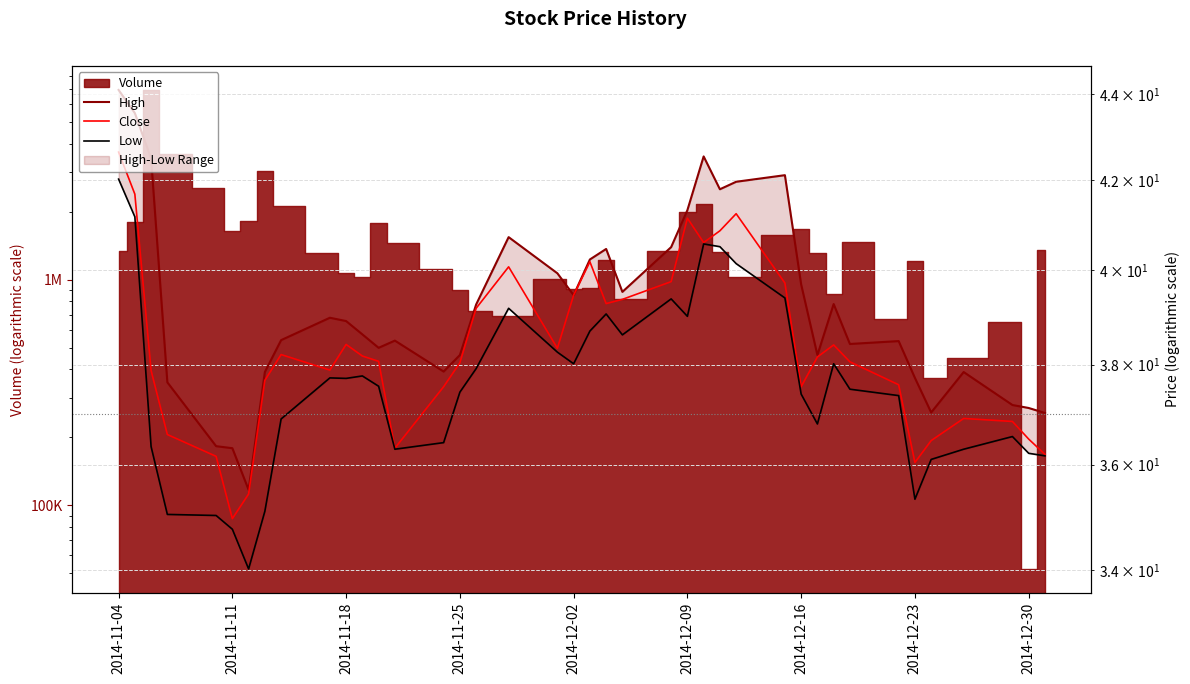

Rank the series at 2014-12-30 from lowest to highest value.

Low, Close, High